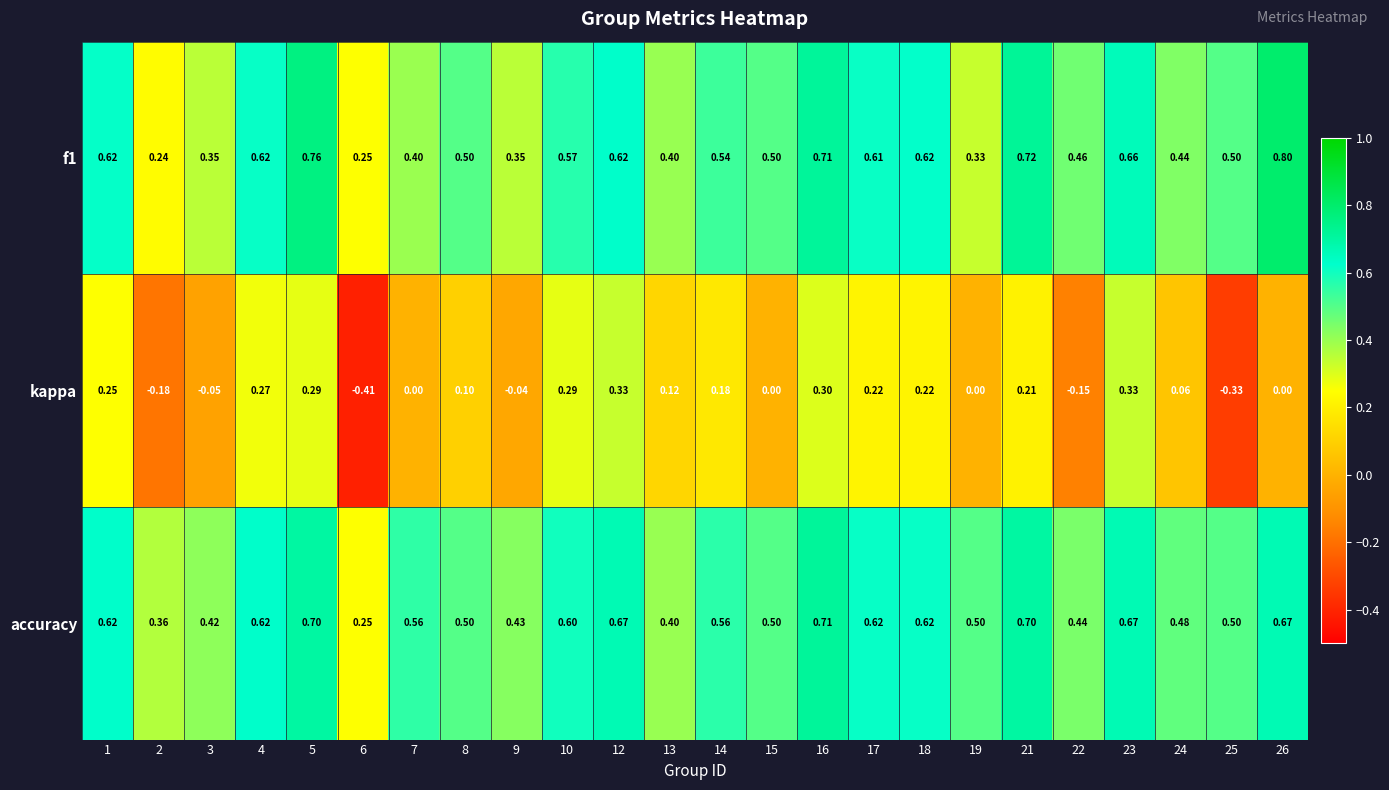

Is the value of kappa at 17 greater than the value of f1 at 1?

No